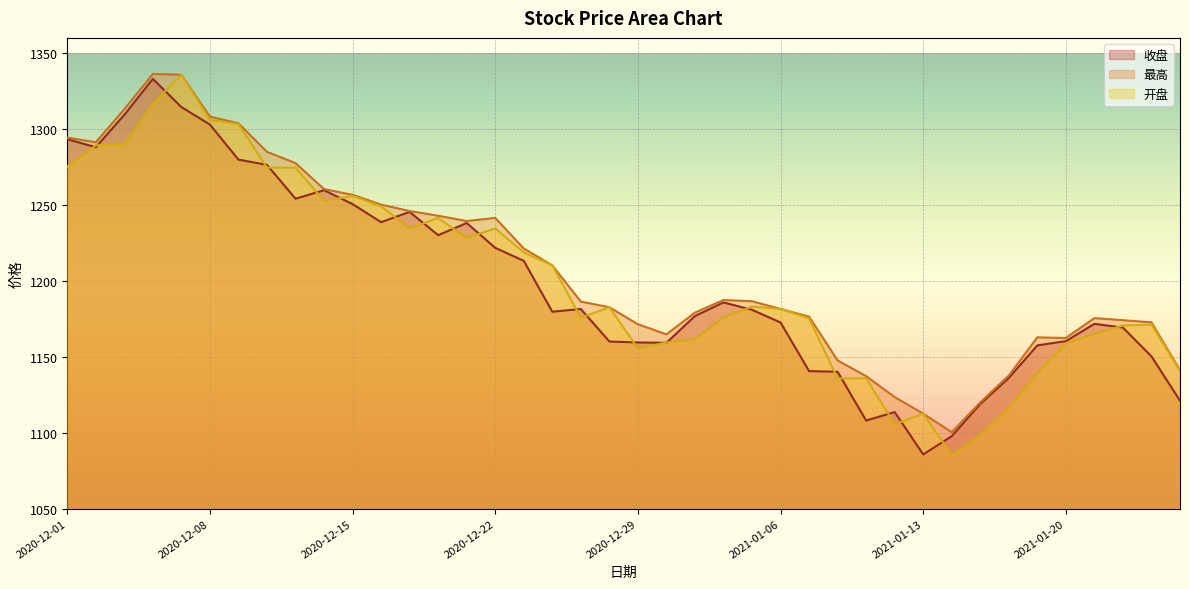

What is the spread (max minus min) of values at 2020-12-30?

5.5